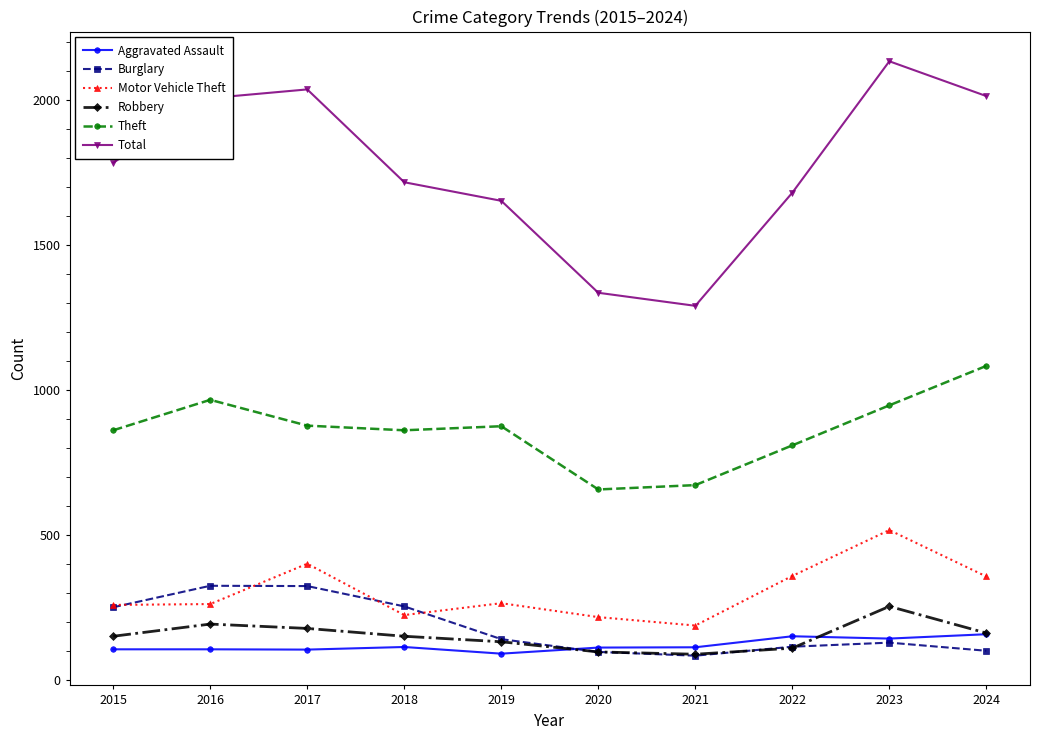

What is the lowest value of the Motor Vehicle Theft series?

188